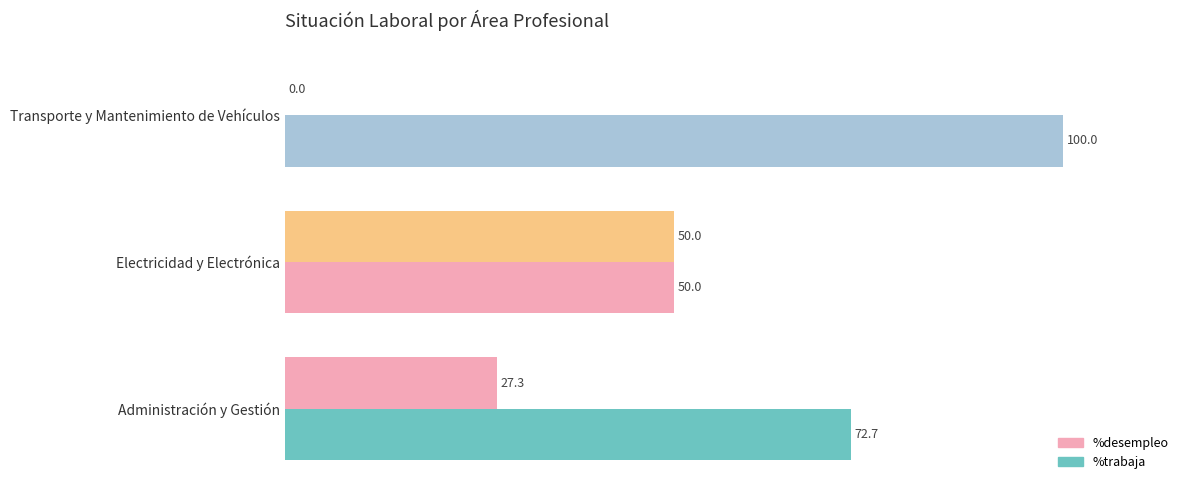

How many categories are shown in the chart?

3